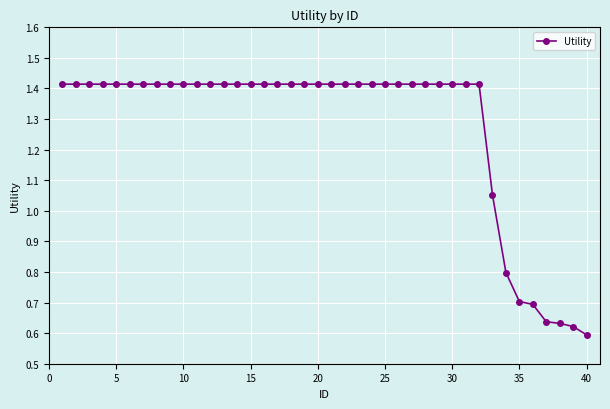

What is the difference between the maximum and minimum values?

0.8